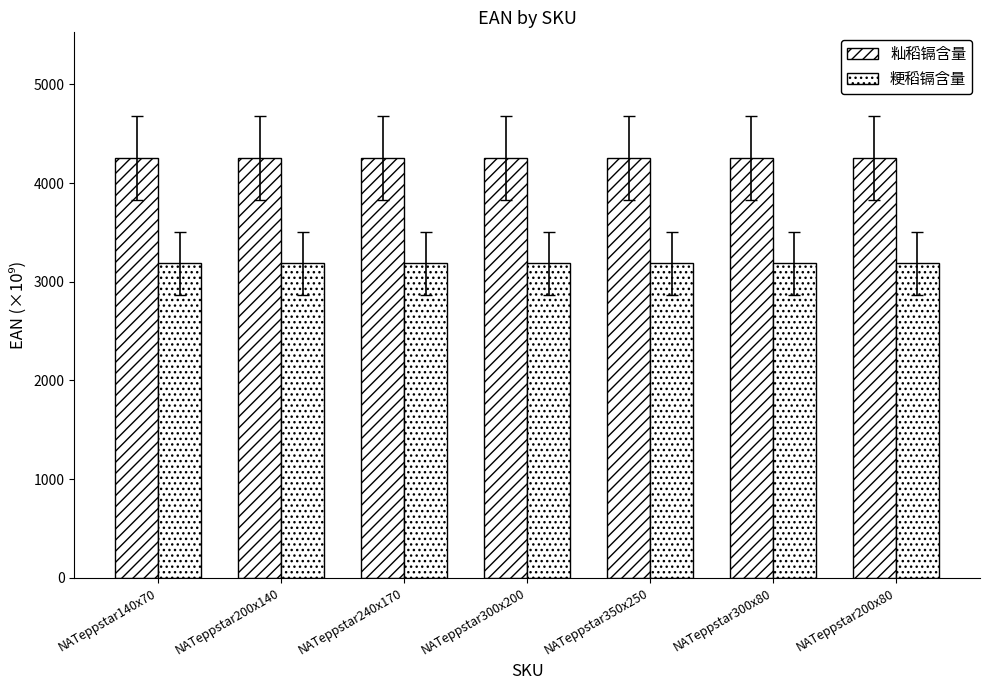

Rank the series by their average value, from lowest to highest.

粳稻镉含量, 籼稻镉含量